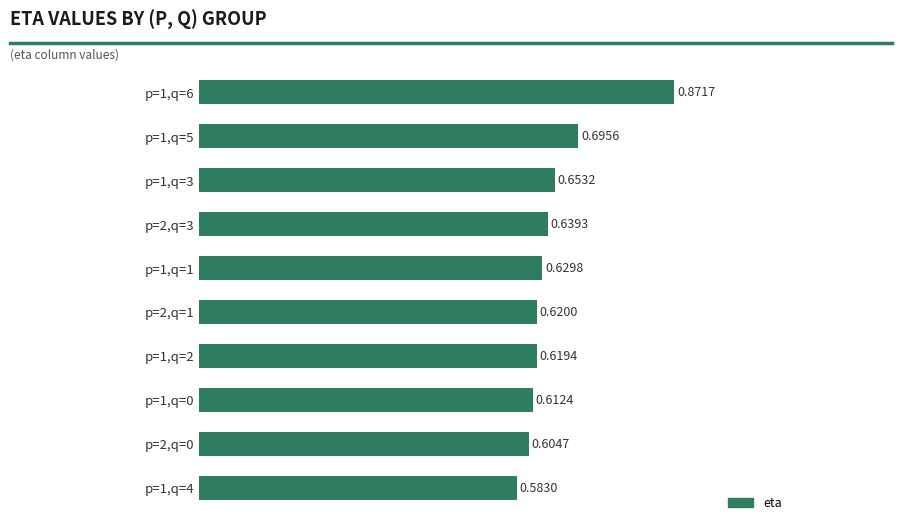

List the labels in order of value, smallest first.

p=1,q=4, p=2,q=0, p=1,q=0, p=1,q=2, p=2,q=1, p=1,q=1, p=2,q=3, p=1,q=3, p=1,q=5, p=1,q=6